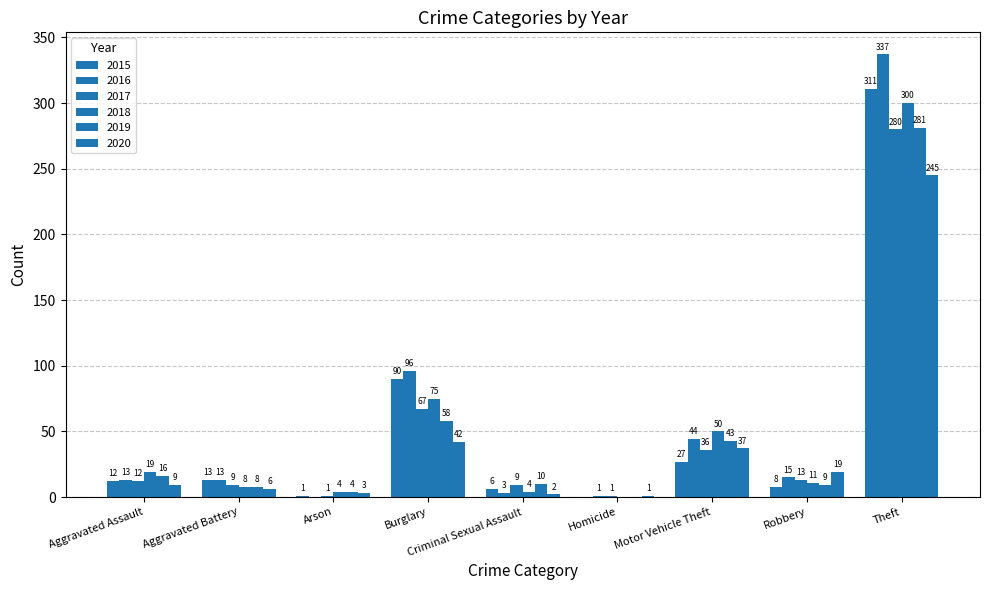

Which series has the largest total across all categories?

2016